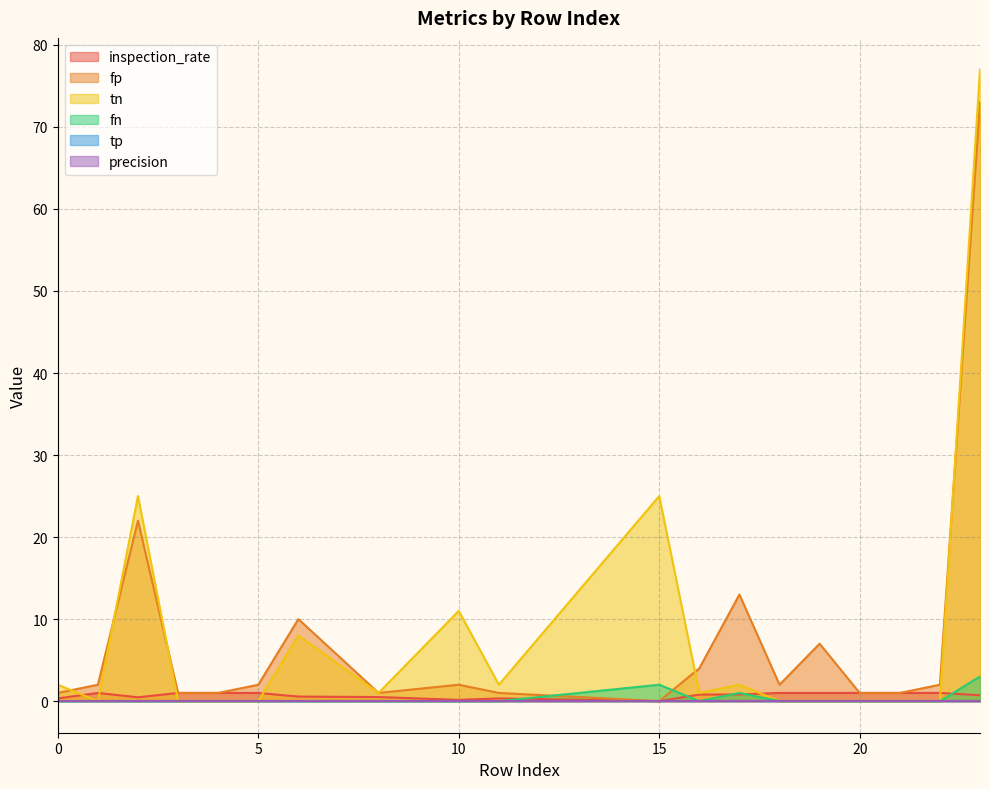

What is the maximum value for inspection_rate?

1.0